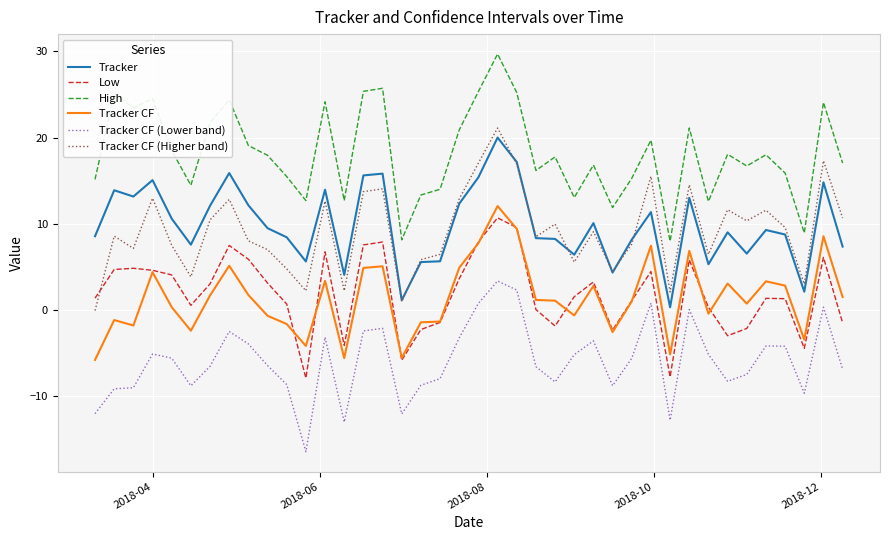

What is the minimum value shown in the chart?

-16.5